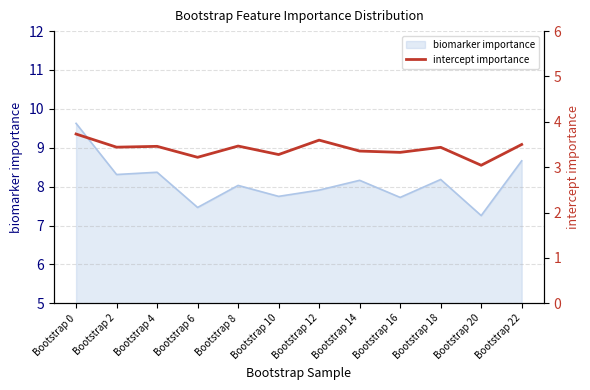

Which category has the lowest value in the biomarker importance series?

Bootstrap 20